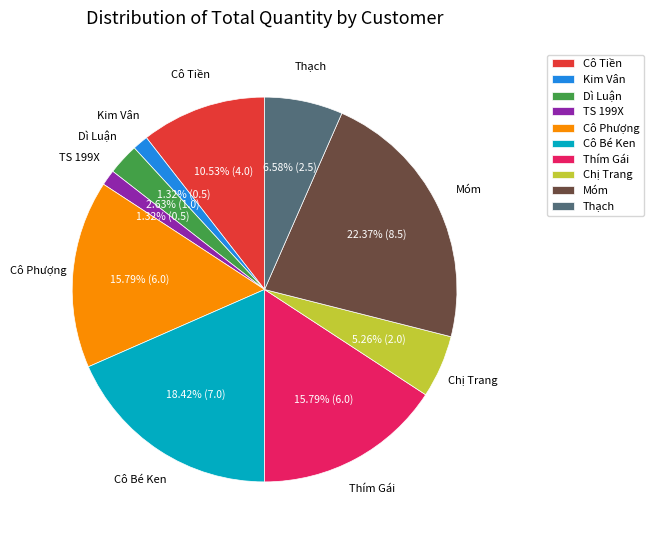

To the nearest percent, what percentage of the pie is Thím Gái?

16%